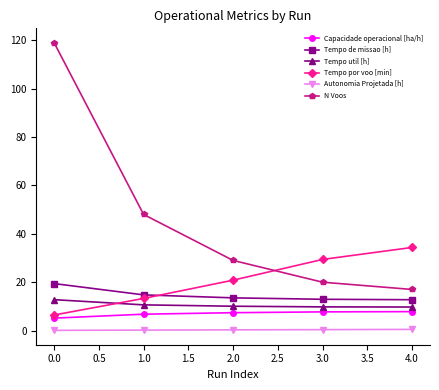

How many lines are shown in the chart?

6